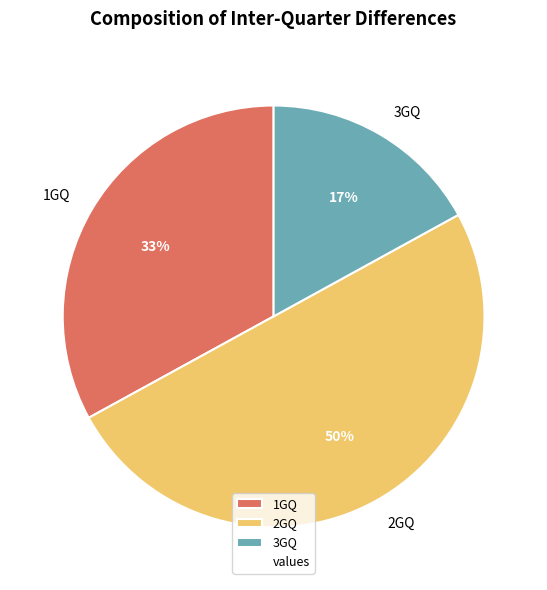

Between 3GQ and 1GQ, which is larger?

1GQ